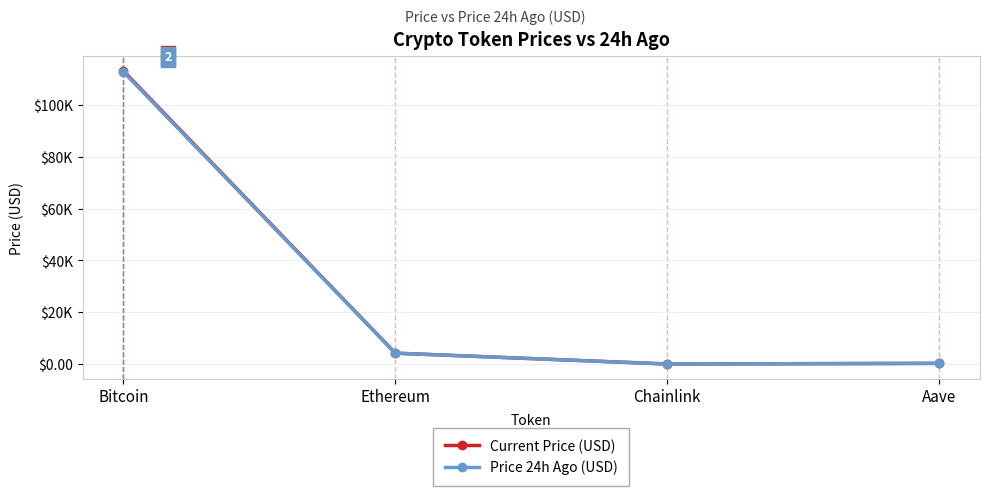

What are all the series names shown in the legend?

Current Price (USD), Price 24h Ago (USD)